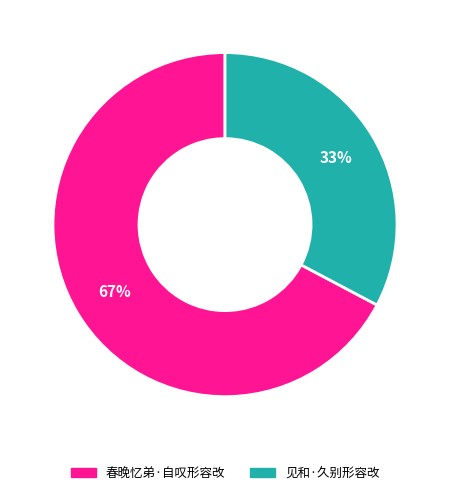

To the nearest percent, what is the combined percentage of 见和·久别形容改 and 春晚忆弟·自叹形容改?

100%